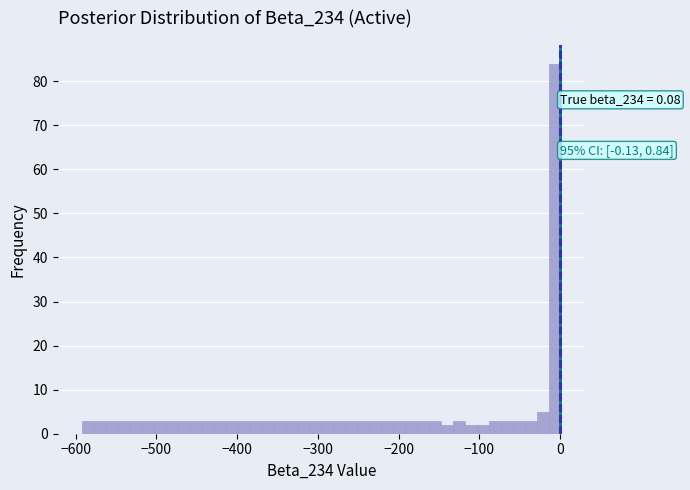

Read against the x-axis, roughly where is the centre of the tallest bar?

-10